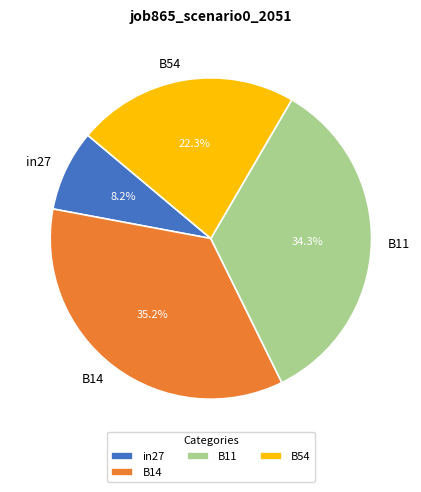

Does any single category account for the majority?

No